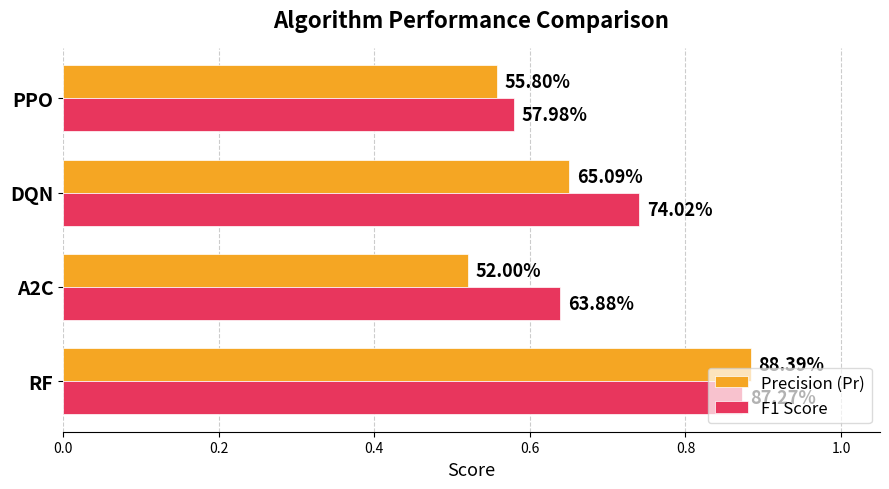

What is the maximum value shown in the chart?

0.9